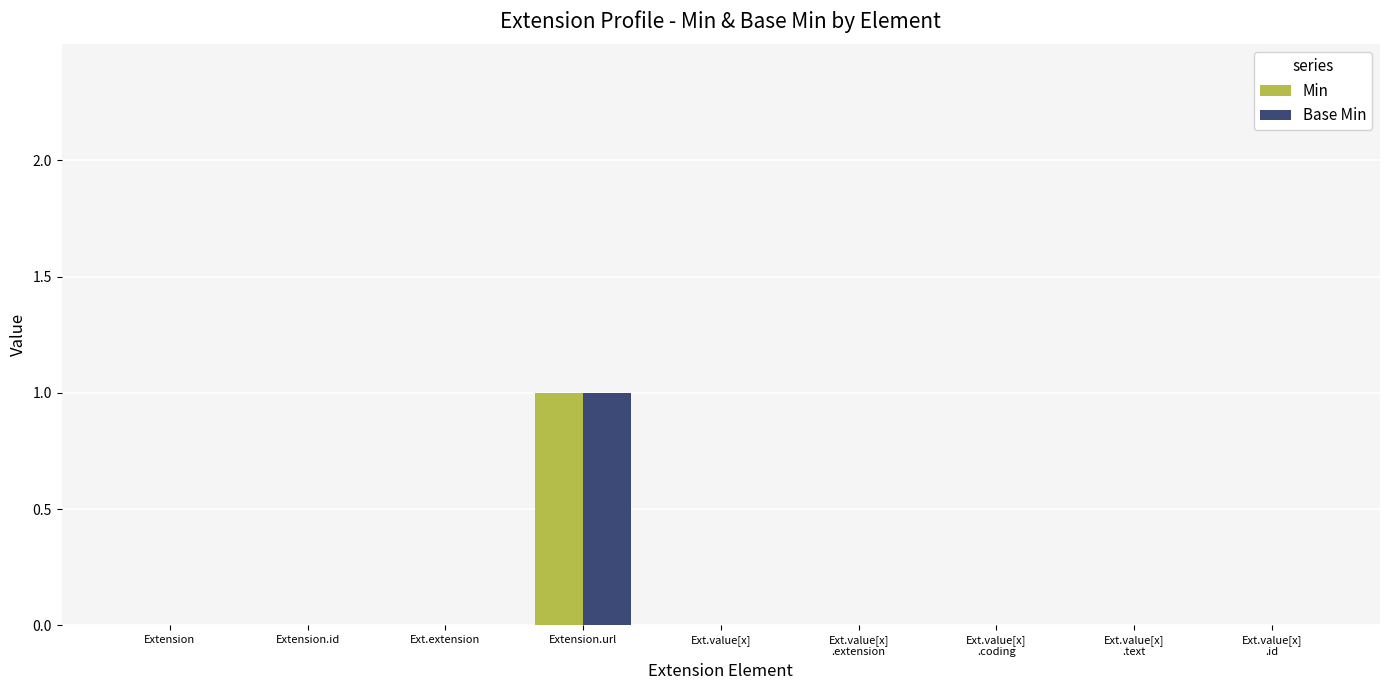

At which category is the sum across all series the highest?

Extension.url